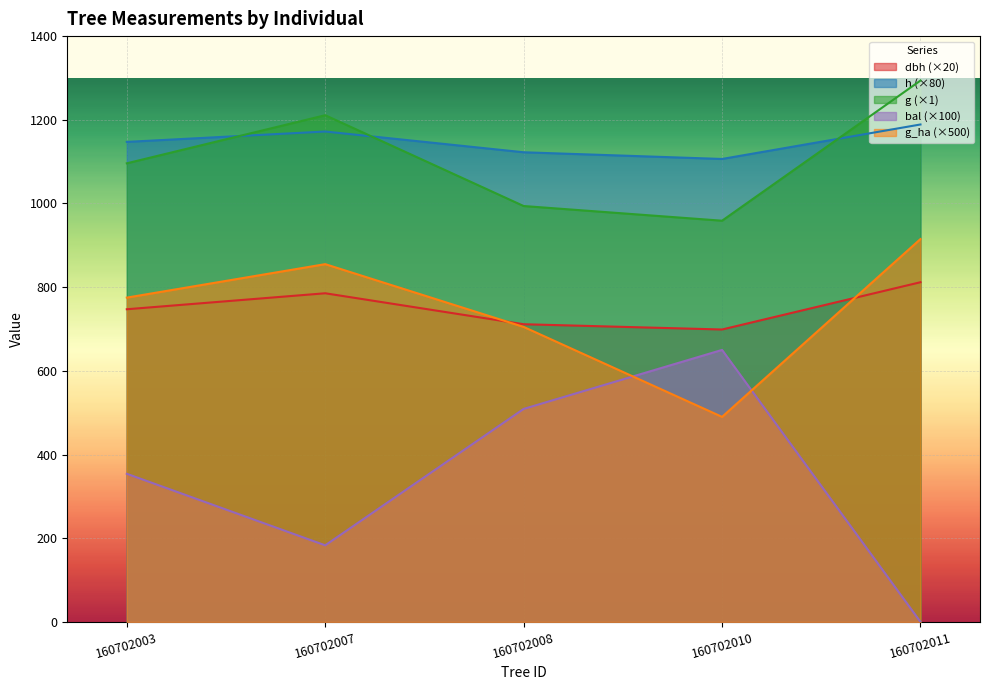

In dbh, how many points are higher than both neighbors (excluding endpoints)?

1